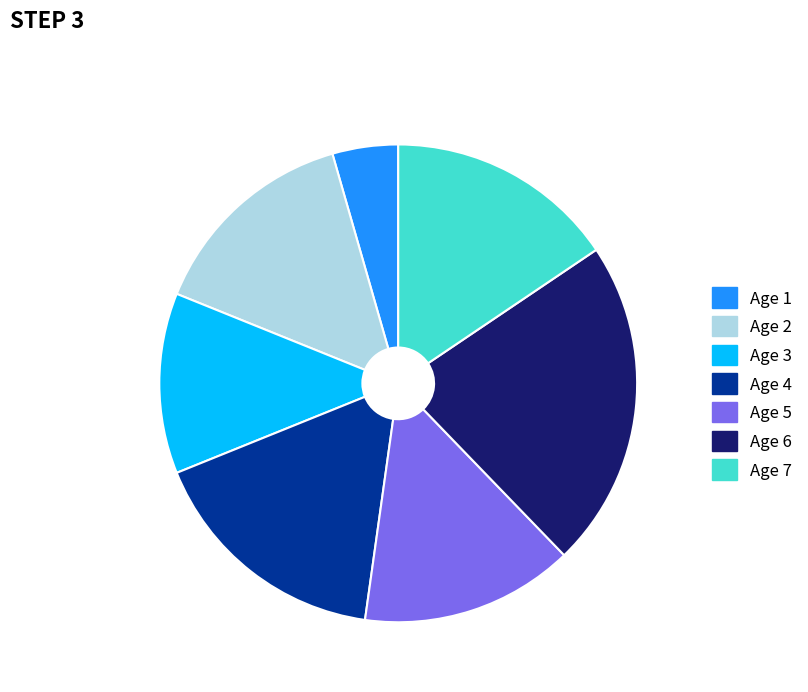

Do Age 6 and Age 3 together represent more than half of the pie?

No